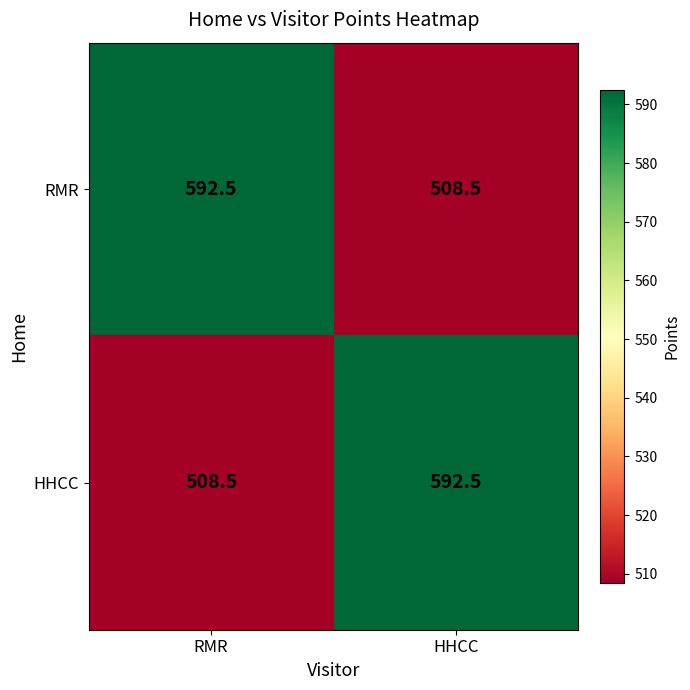

What is the total value across all series at RMR?

1101.0